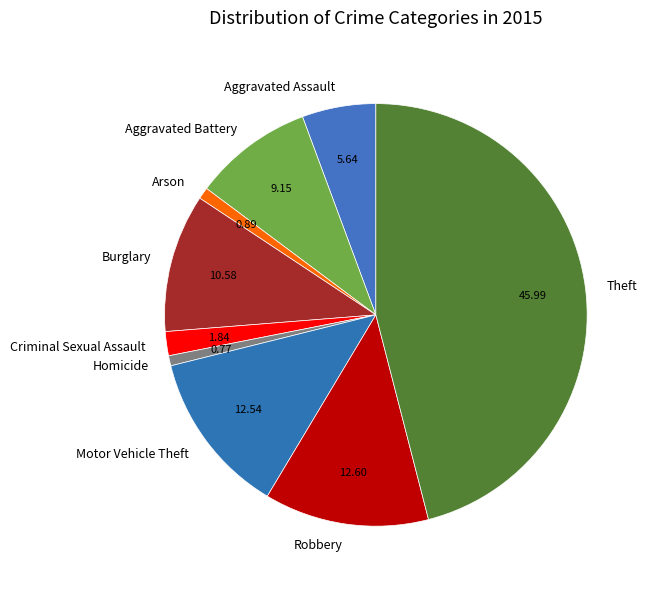

Between Robbery and Arson, which is larger?

Robbery